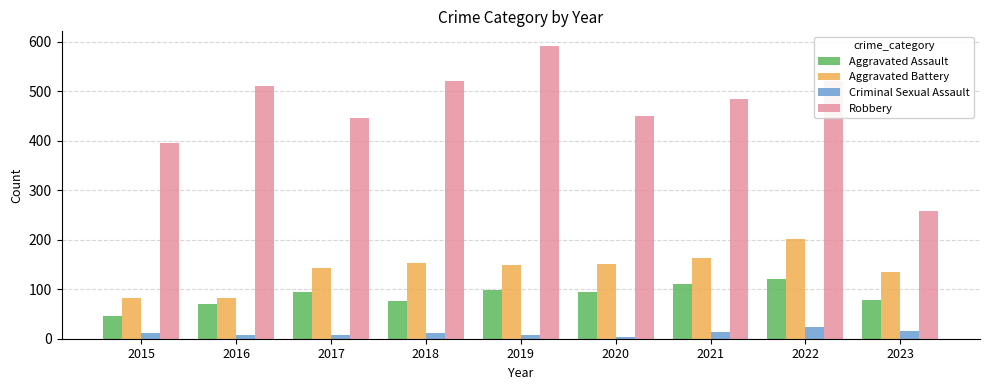

What is the maximum value for Aggravated Battery?

202